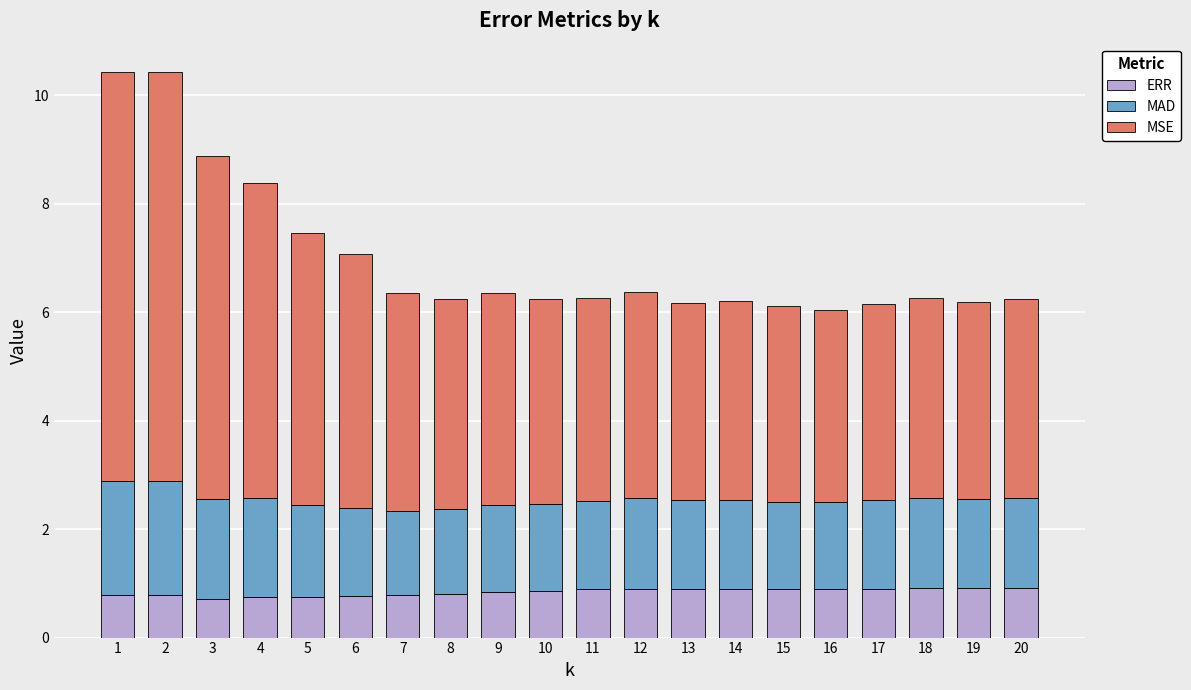

What are all the series names shown in the legend?

ERR, MAD, MSE